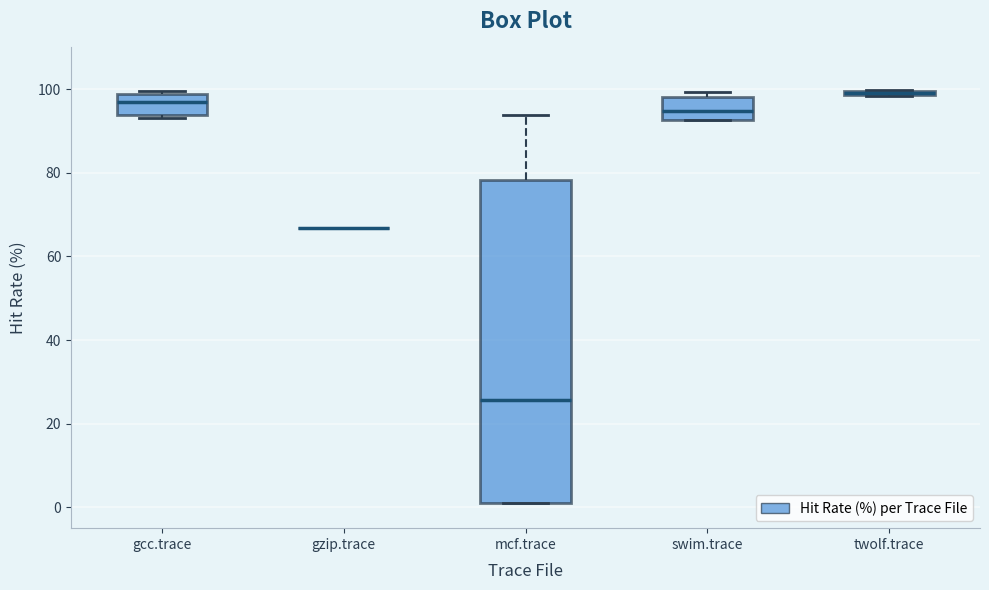

Where is the upper edge of the box for swim.trace on the y-axis? The values are not printed on the chart, so give them approximately, as read against the axis.

98